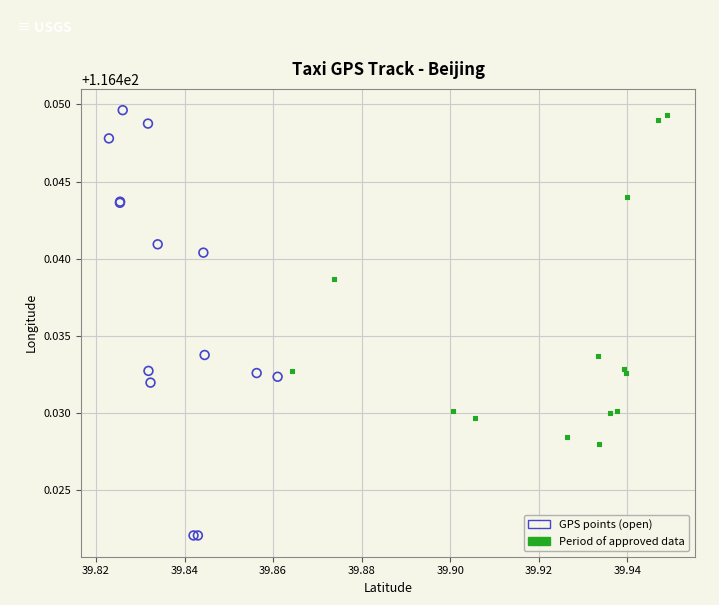

Which series has the largest Y range (max minus min)?

GPS points (open)